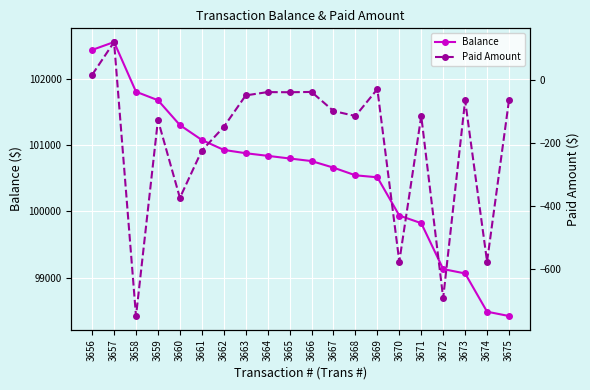

True or false: Paid Amount has more than 2 points higher than both neighbors.

True